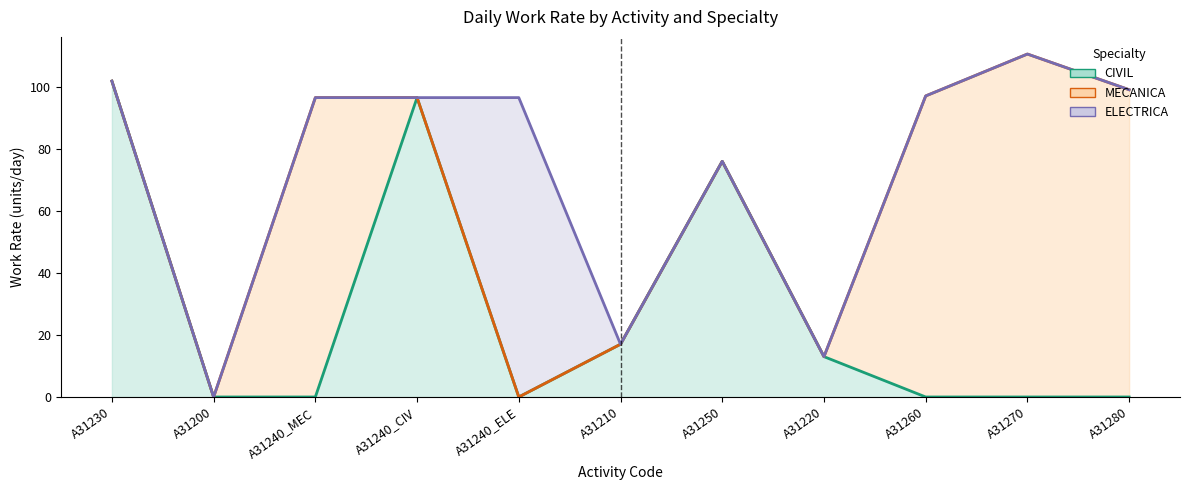

At which category does the chart reach its peak across all series?

A31270